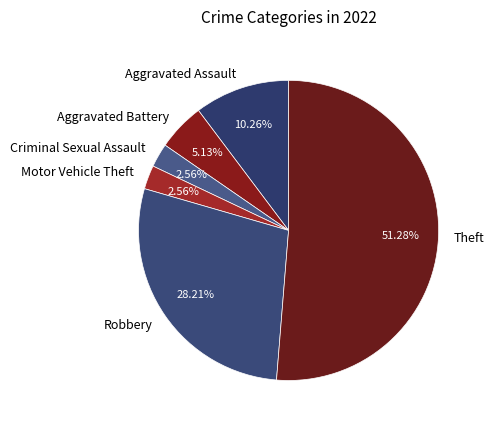

To the nearest percent, what portion does Theft represent?

51%